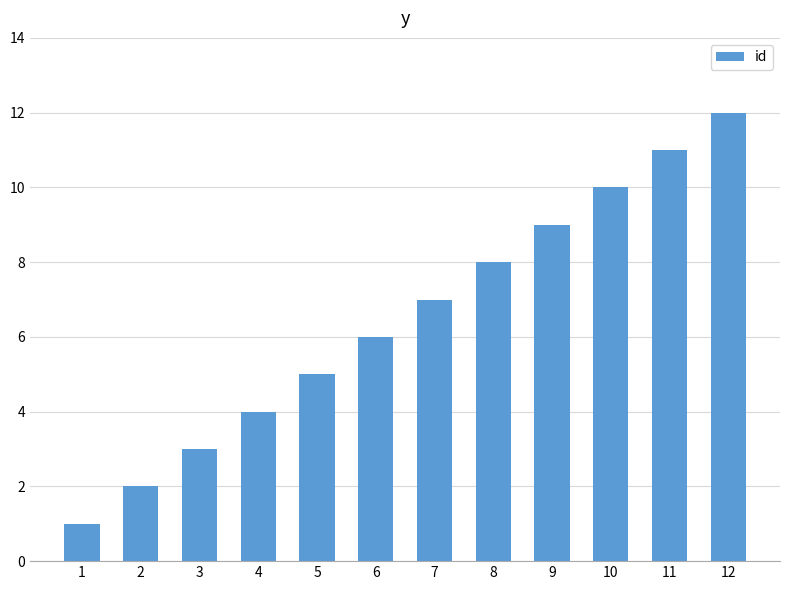

What is the difference between the values at 2 and 7?

5